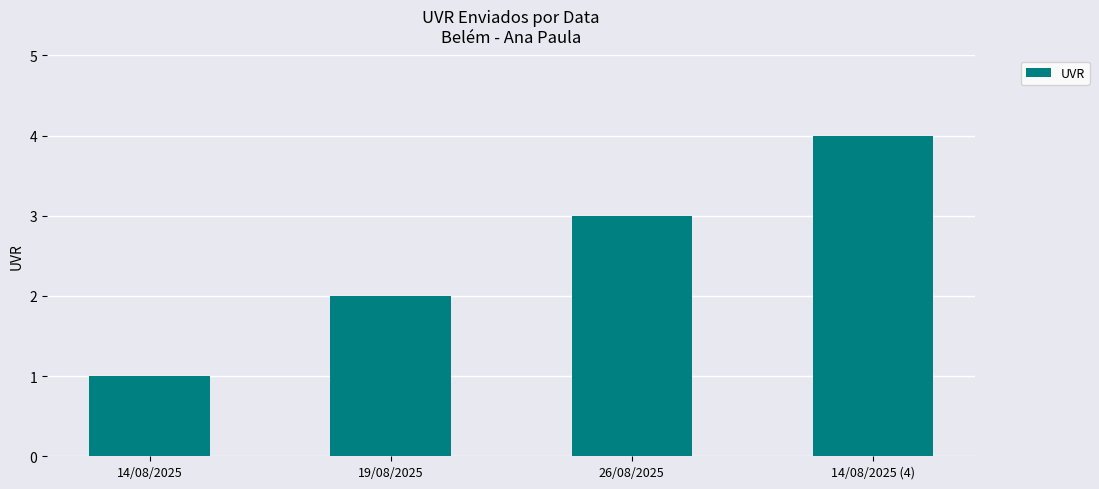

Which label corresponds to the largest value in the chart?

14/08/2025 (4)